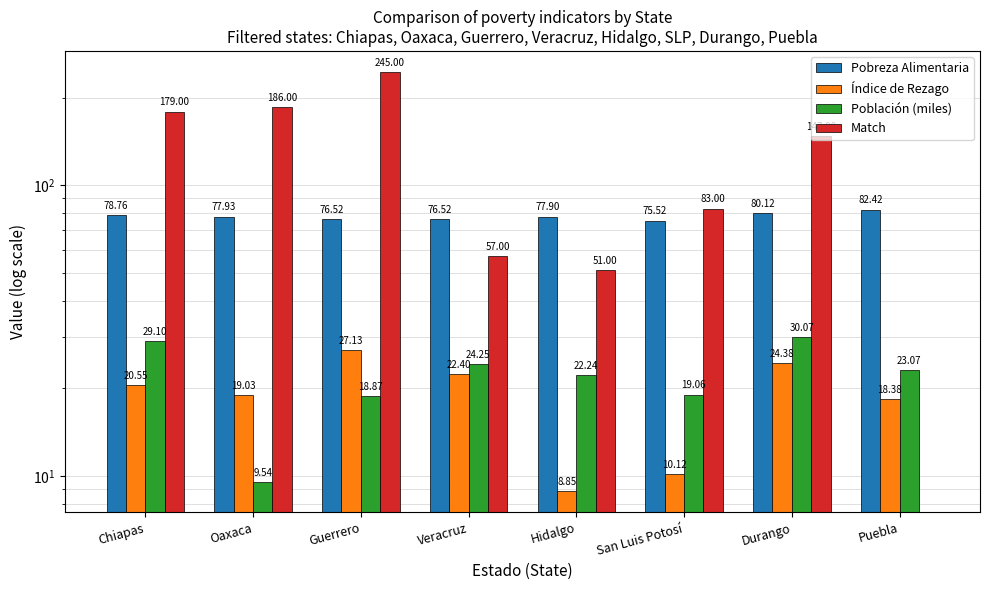

Reading right to left, what are all the values shown in this chart?

Pobreza Alimentaria: 82.4	80.1	75.5	77.9	76.5	76.5	77.9	78.8
Índice de Rezago: 18.4	24.4	10.1	8.8	22.4	27.1	19.0	20.6
Población (miles): 23.1	30.1	19.1	22.2	24.2	18.9	9.5	29.1
Match: 0.0	147.0	83.0	51.0	57.0	245.0	186.0	179.0